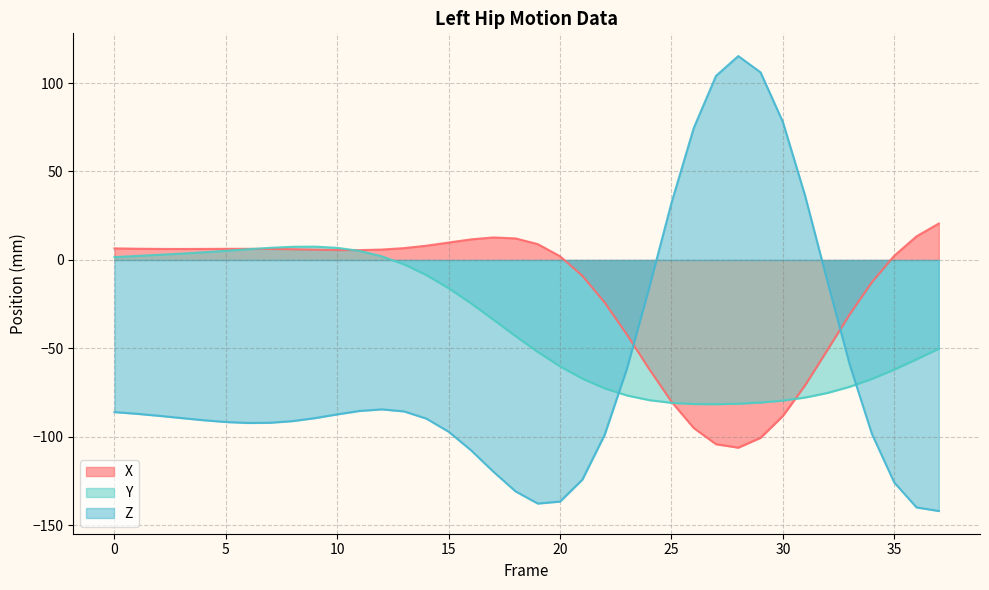

What is the minimum value for Z?

-141.9